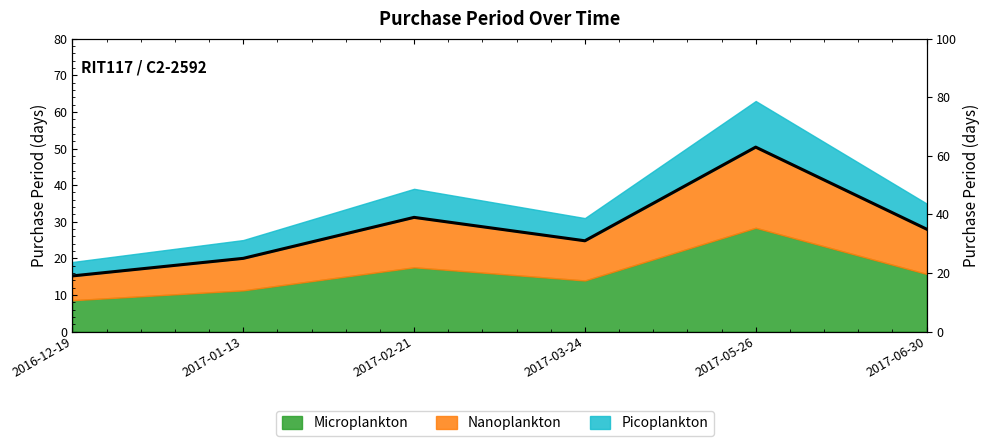

What is the sum of the values at 2017-05-26 and 2017-01-13?

88